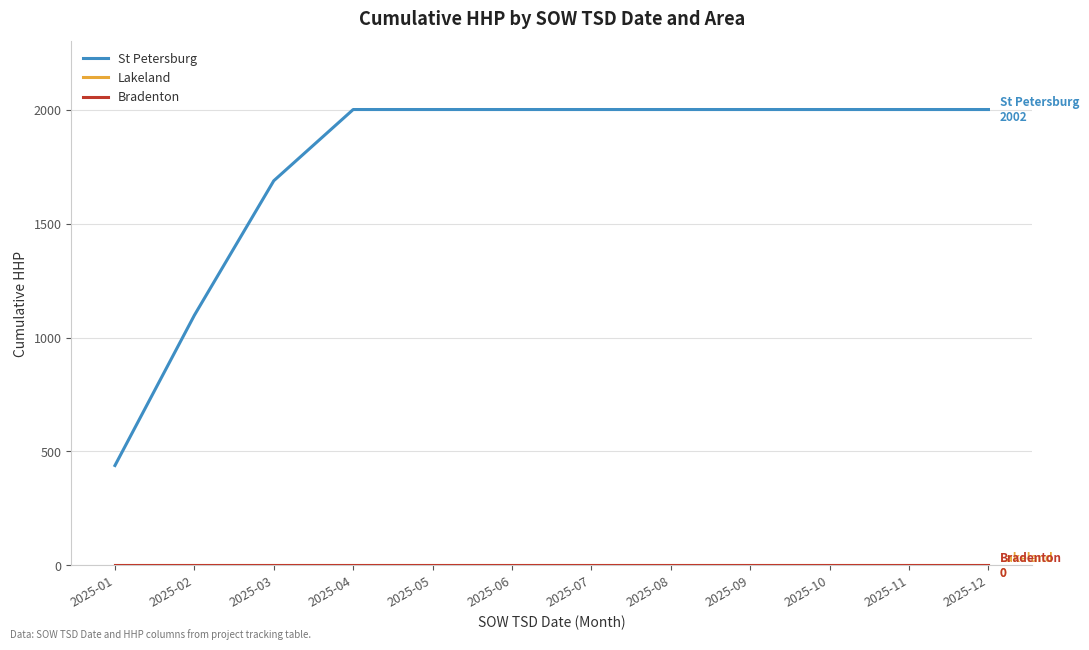

What is the difference between the second highest and second lowest values in the St Petersburg series?

904